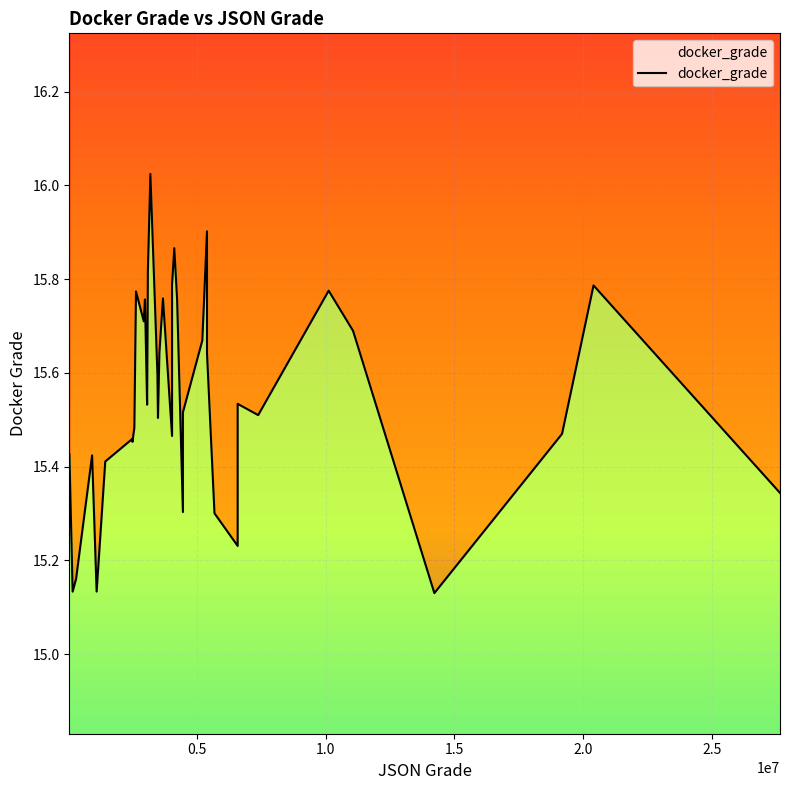

Reading left to right, transcribe all the data shown in this chart.

15.4	15.1	15.2	15.4	15.1	15.4	15.5	15.5	15.5	15.8	15.7	15.8	15.7	15.5	15.8	16.0	15.6	15.6	15.5	15.6	15.8	15.5	15.8	15.9	15.8	15.3	15.5	15.7	15.9	15.6	15.3	15.2	15.5	15.5	15.8	15.7	15.1	15.5	15.8	15.3